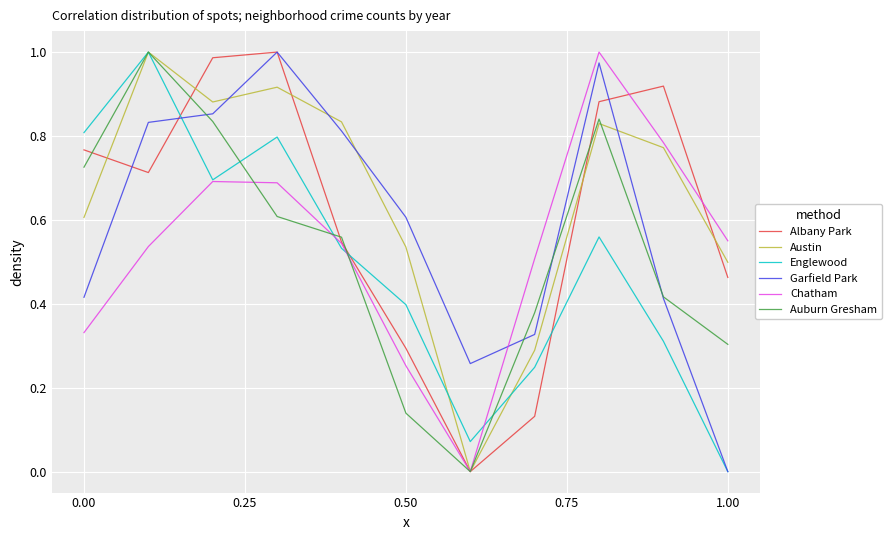

Does the chart have visible grid lines?

Yes